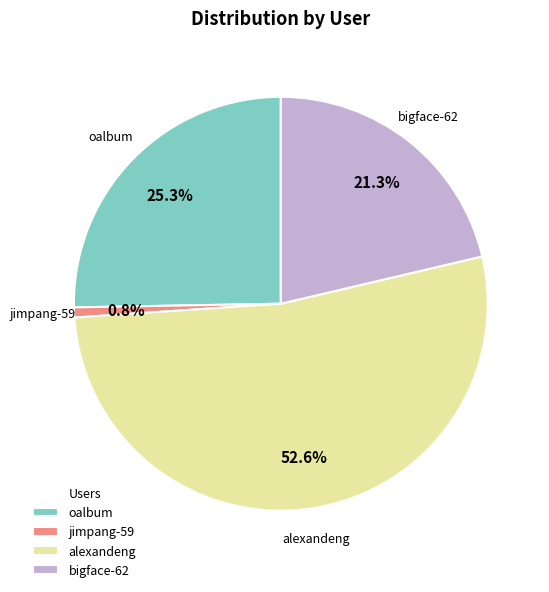

What percentage do bigface-62 and jimpang-59 together represent?

22.1%